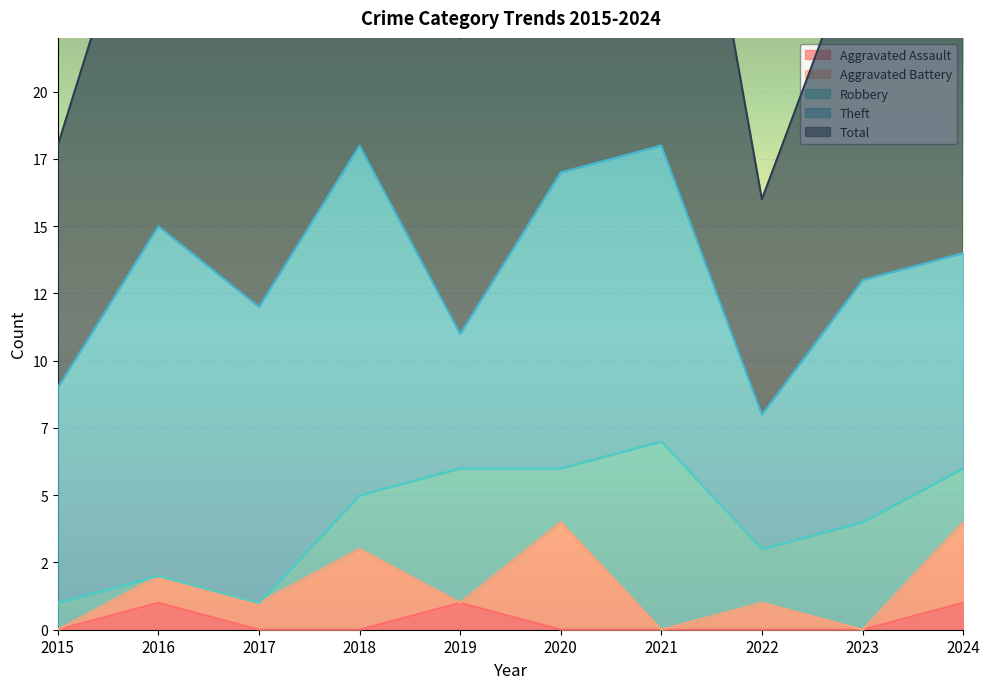

What is the highest value of the Aggravated Battery series?

4